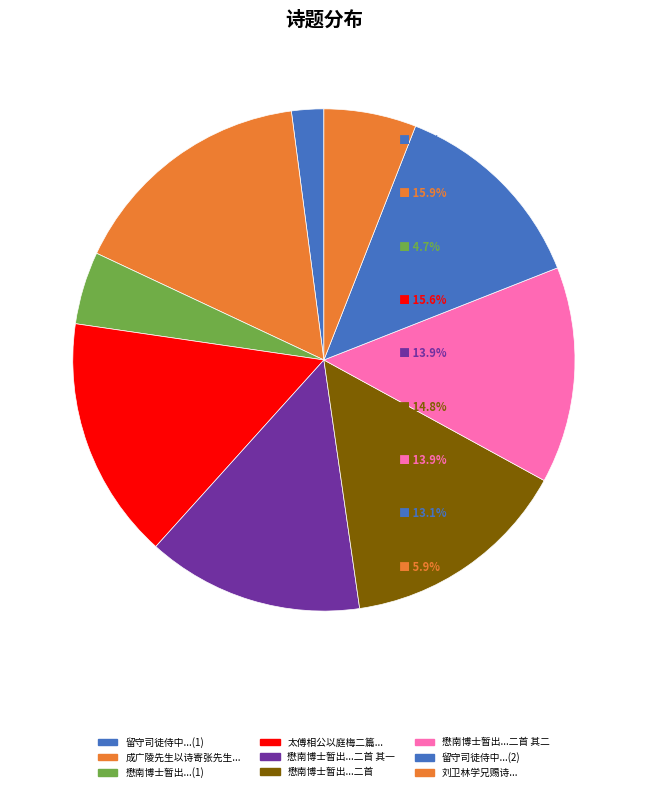

How many slices are in this pie chart?

9